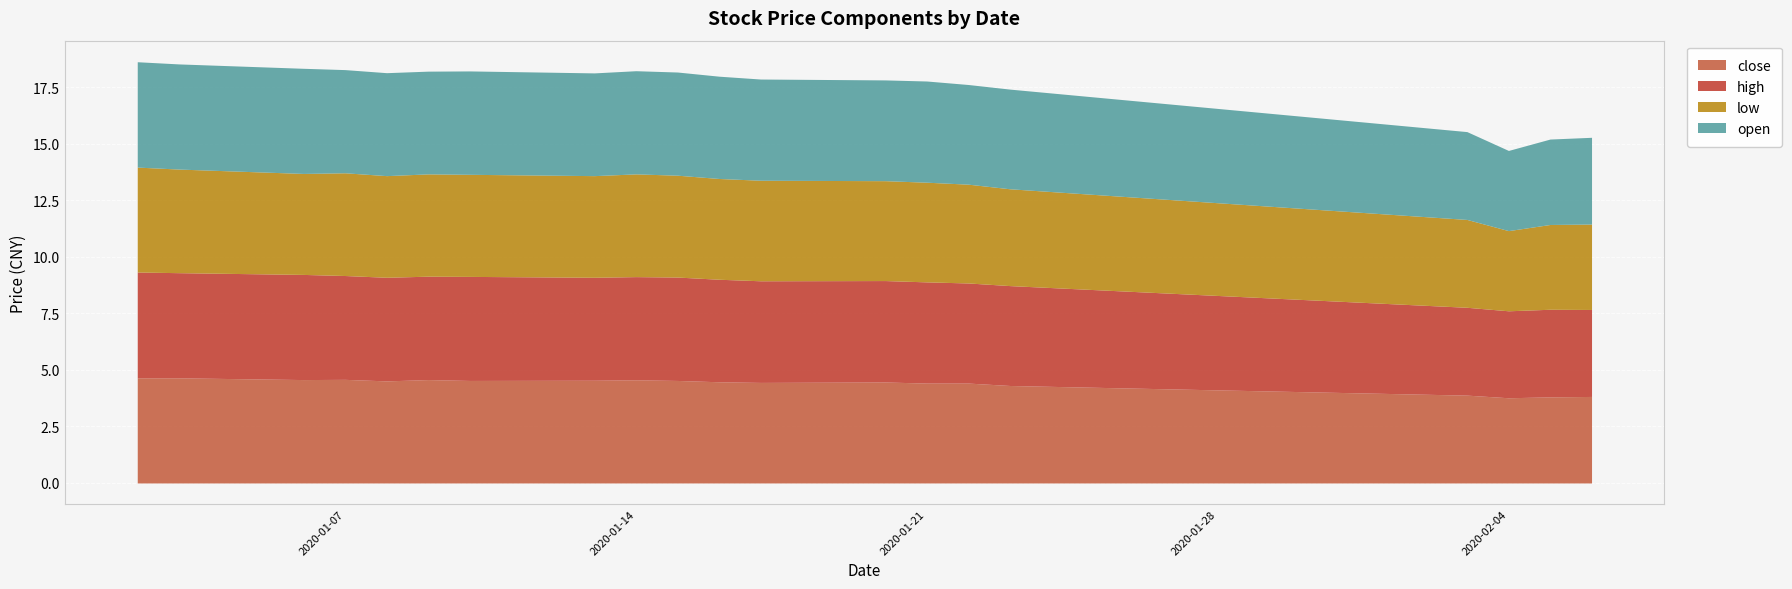

In close, how many points are lower than both neighbors (excluding endpoints)?

5